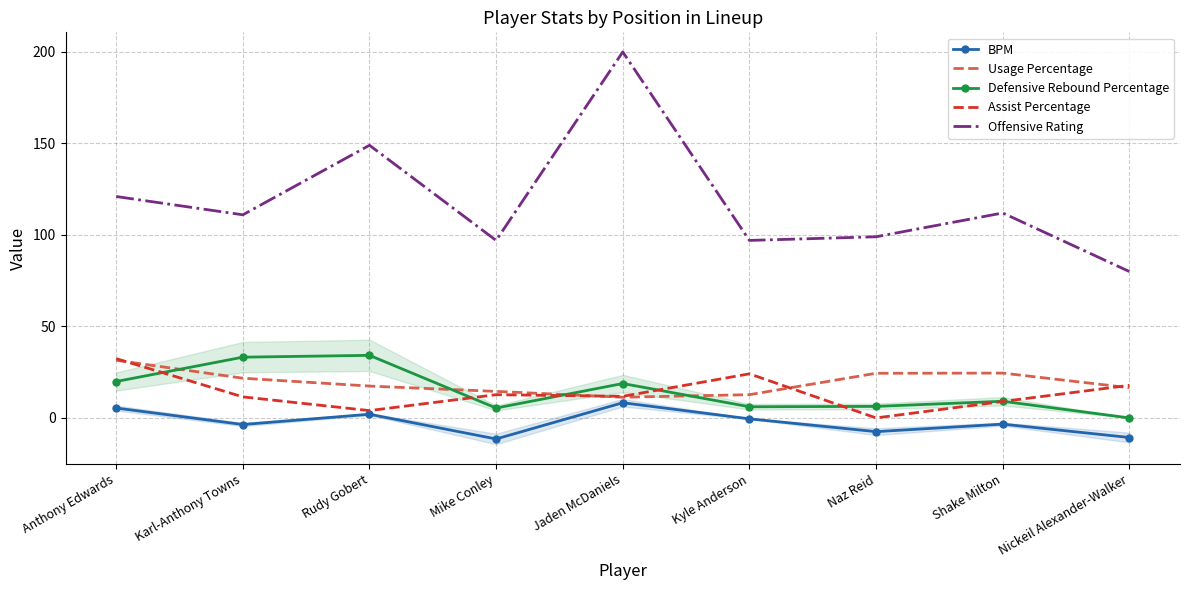

Which series changed the most between Kyle Anderson and Nickeil Alexander-Walker?

Offensive Rating